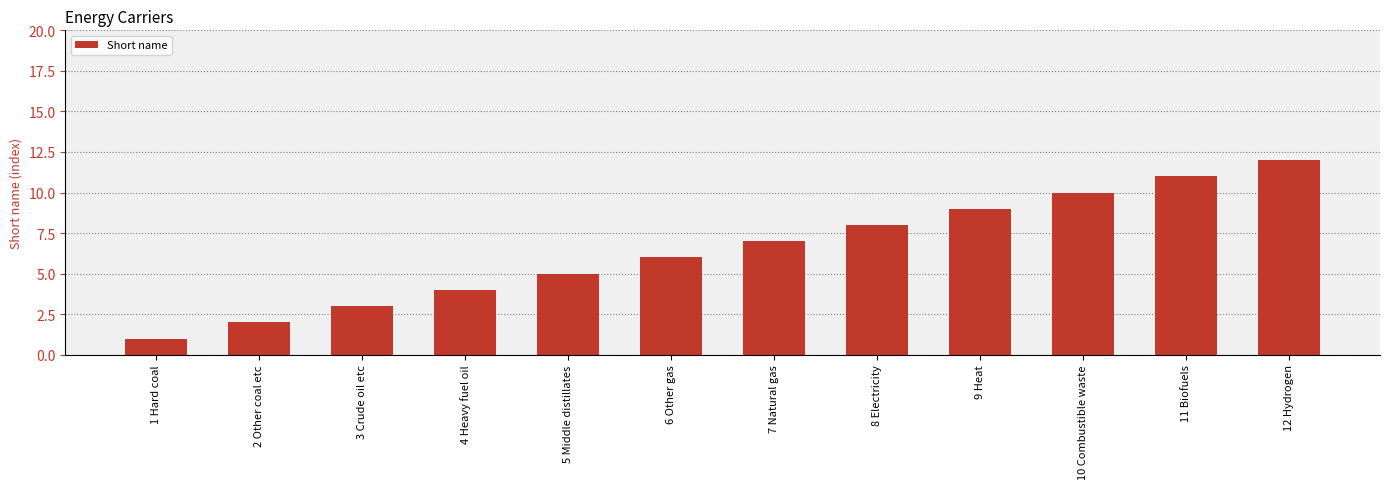

What is the change in value from 5 Middle distillates to 12 Hydrogen?

+7